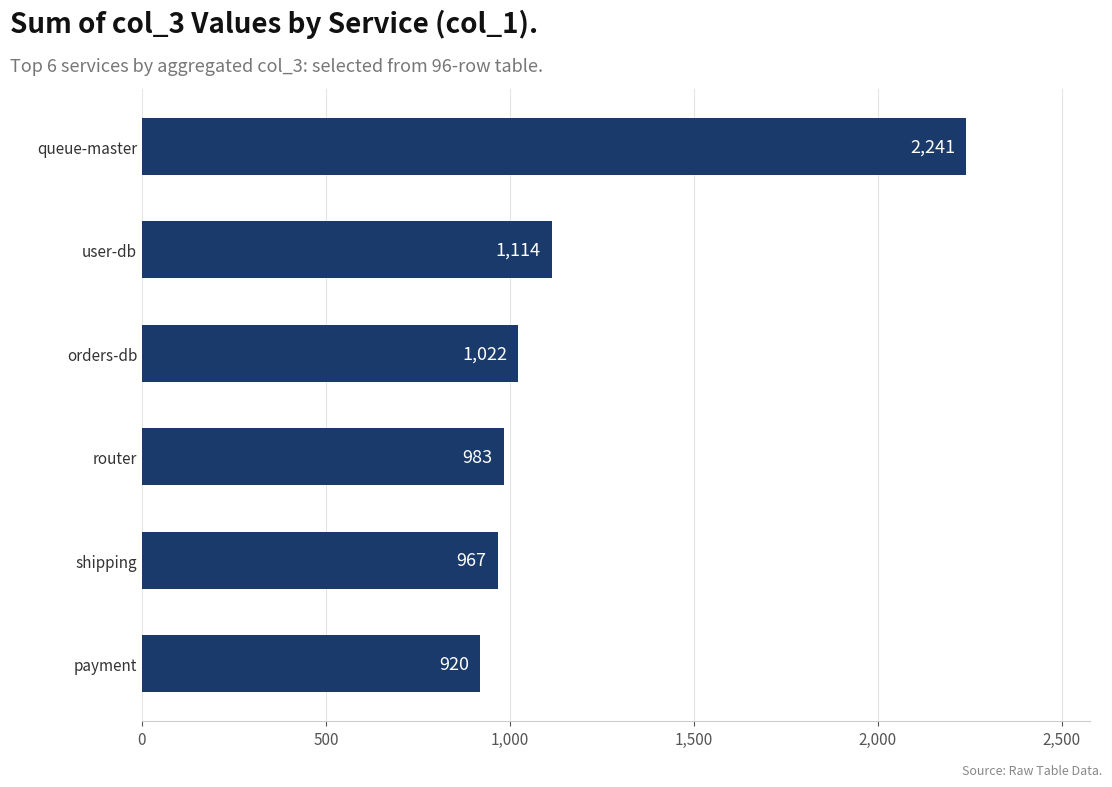

Reading top to bottom, transcribe all the data shown in this chart.

queue-master=2241	user-db=1114	orders-db=1022	router=983	shipping=967	payment=920